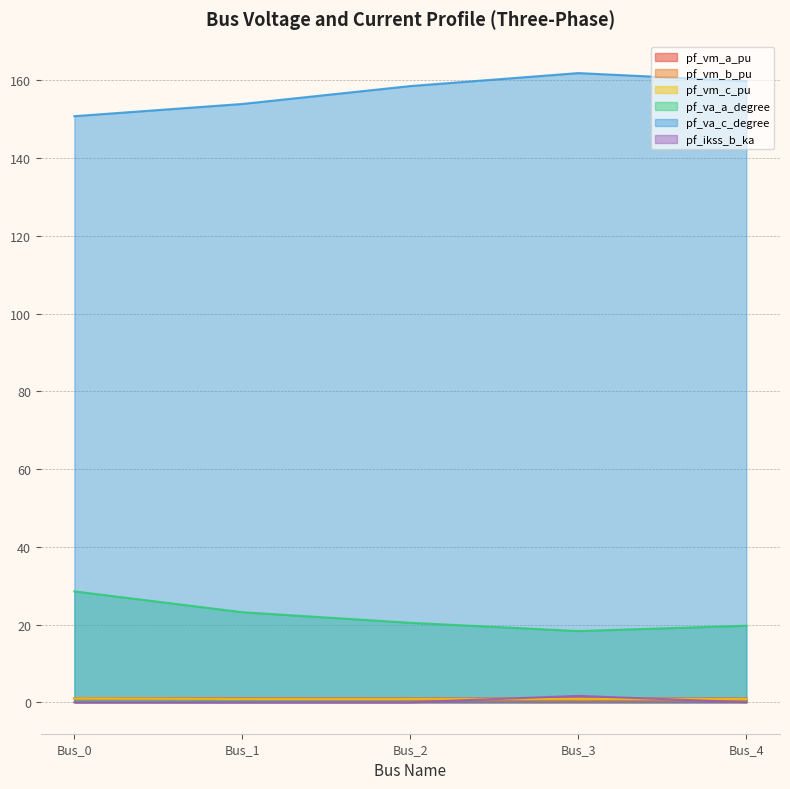

How many interior local valleys does the pf_vm_b_pu series have?

1